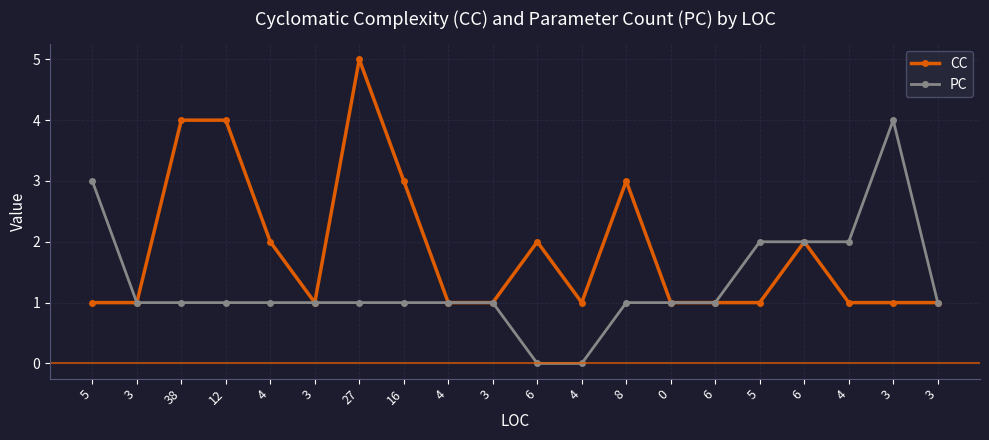

The PC series shows 2 at 8. True or false?

False